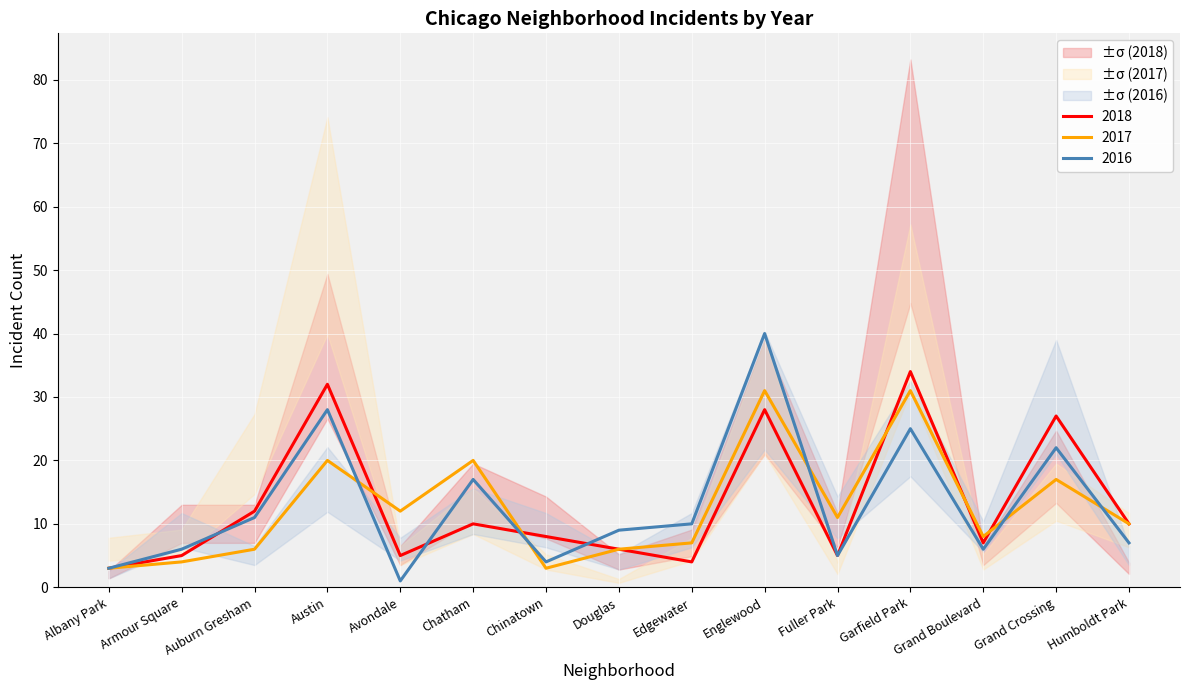

Read the 2017 value at Garfield Park, to the nearest 10.

30